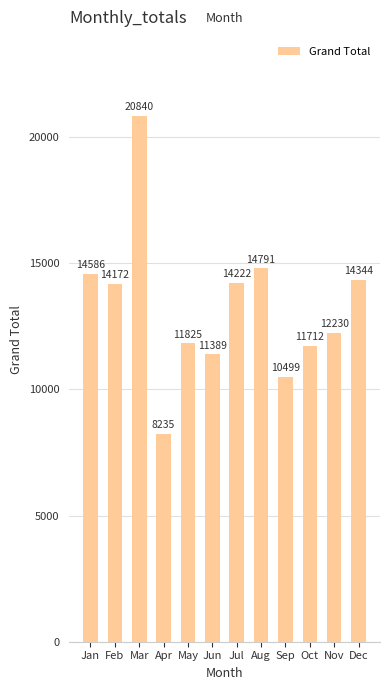

List the labels in order of value, smallest first.

Apr, Sep, Jun, Oct, May, Nov, Feb, Jul, Dec, Jan, Aug, Mar